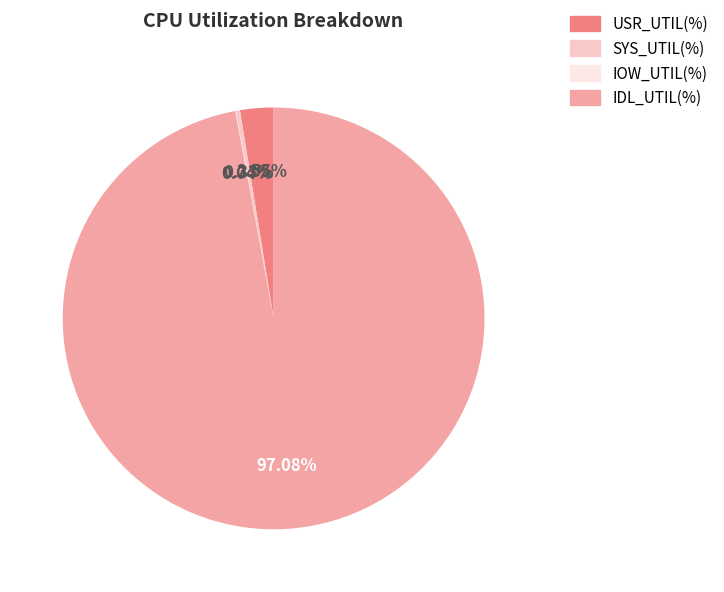

What is the largest slice in the pie chart?

IDL_UTIL(%)